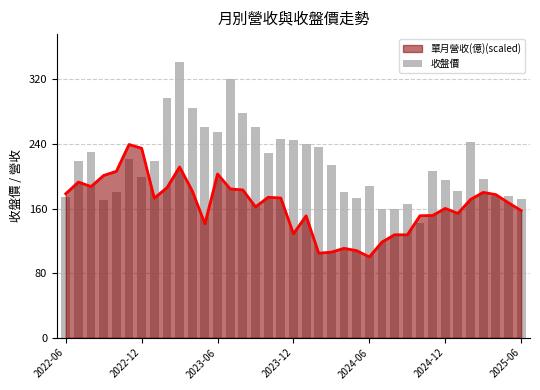

What is the greatest value displayed?

342.0